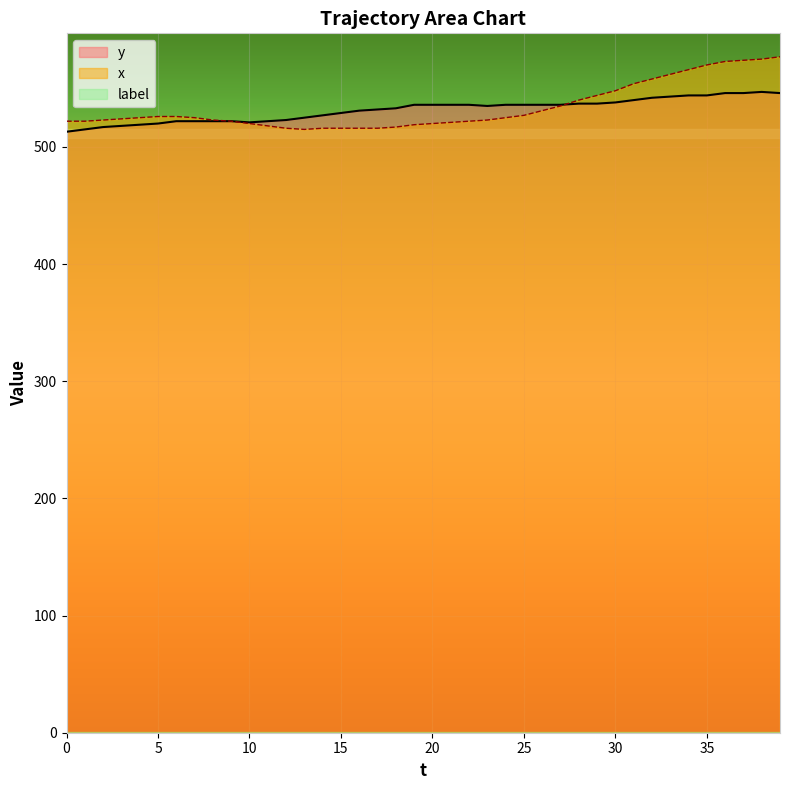

At which label does x first exceed 525?

5